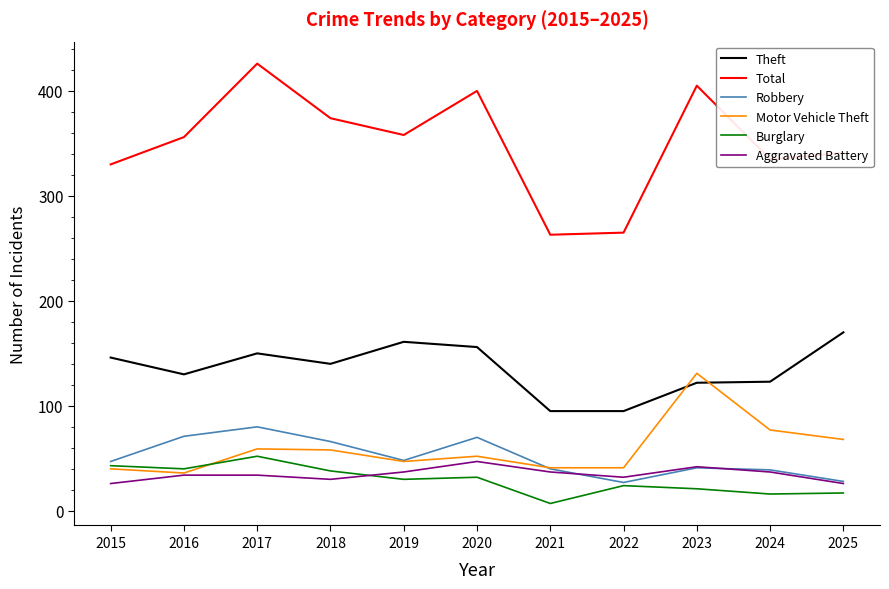

What is the maximum value for Motor Vehicle Theft?

131